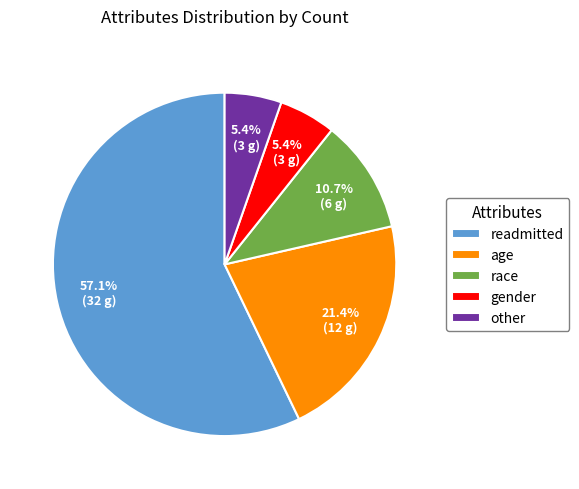

What percentage do age and gender together represent?

26.8%